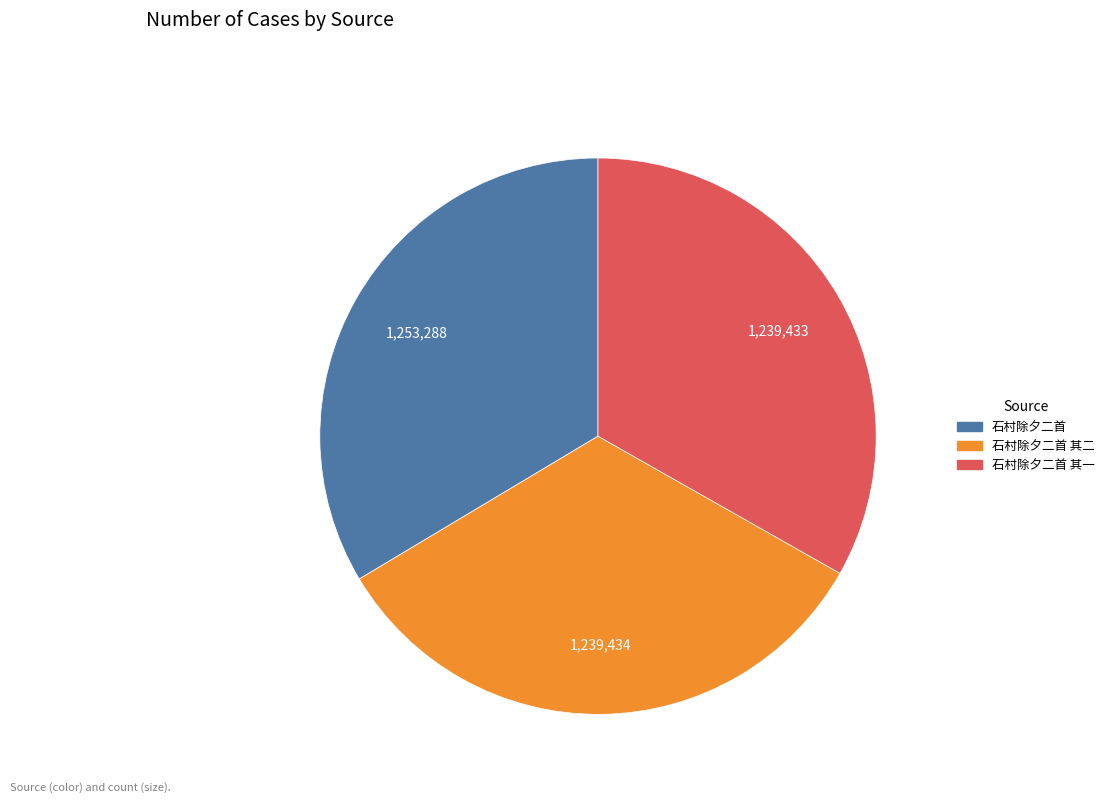

Is there any slice that represents more than half of the pie?

No